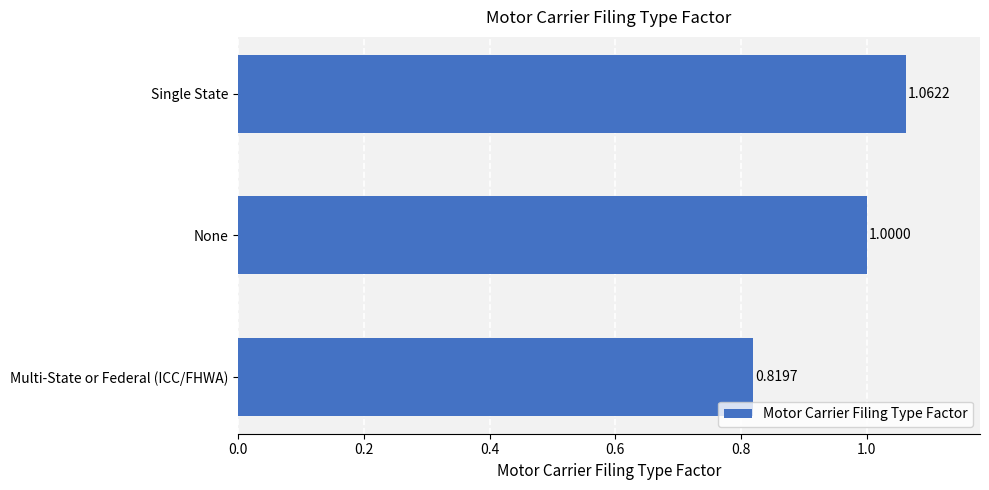

At which category does the chart reach its minimum across all series?

Multi-State or Federal (ICC/FHWA)